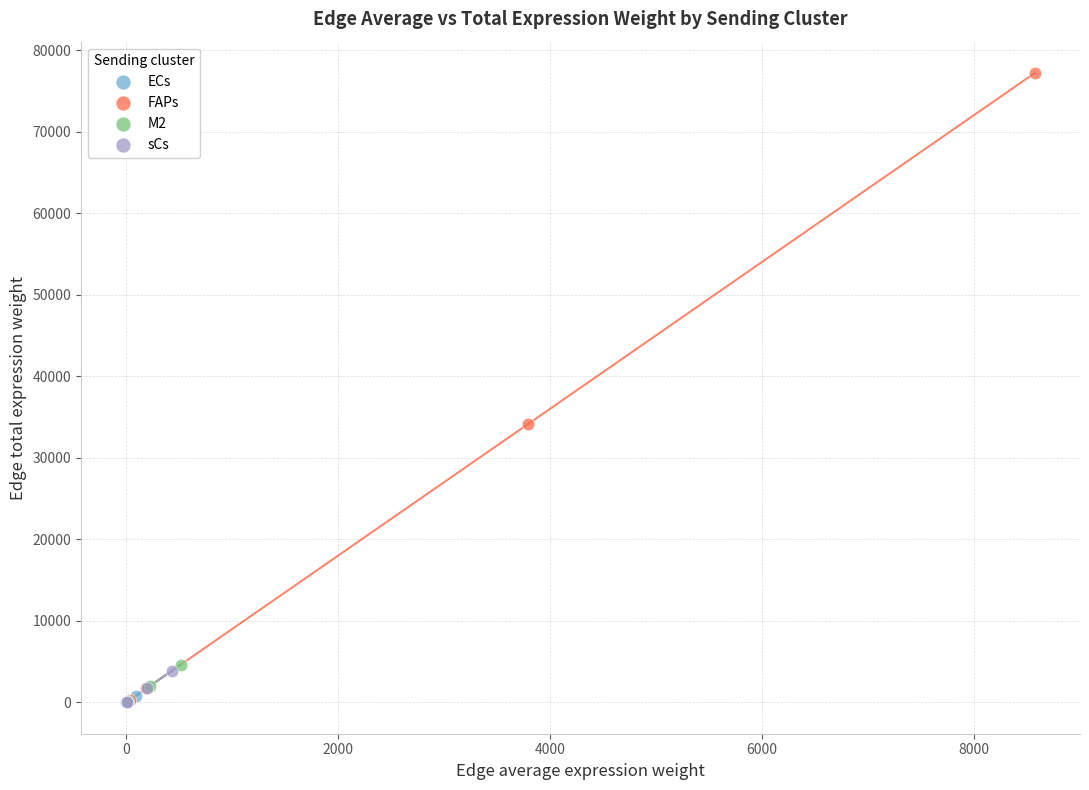

Which series reaches the maximum Y coordinate?

FAPs